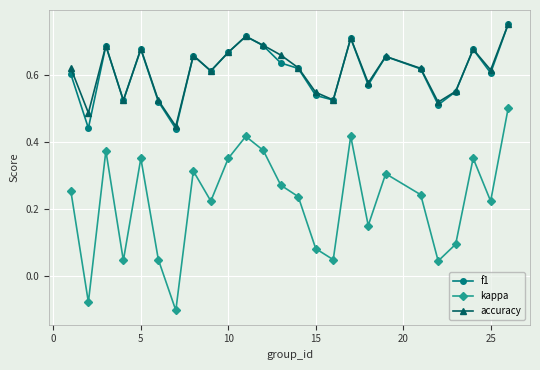

What are all the series names shown in the legend?

f1, kappa, accuracy